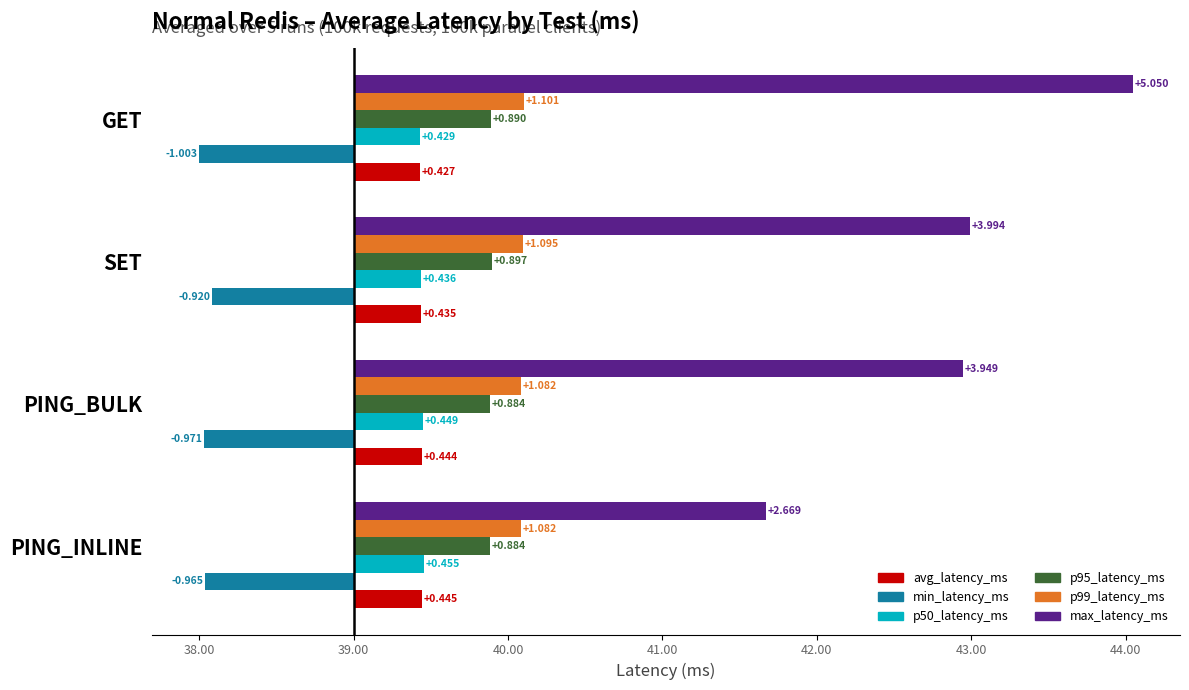

At which category is the sum across all series the highest?

GET